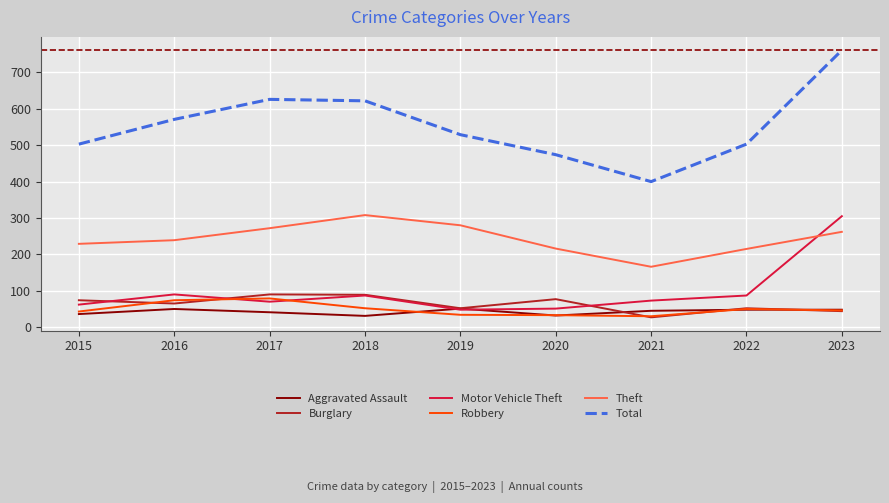

Read the Robbery value at 2021, to the nearest 5.

30